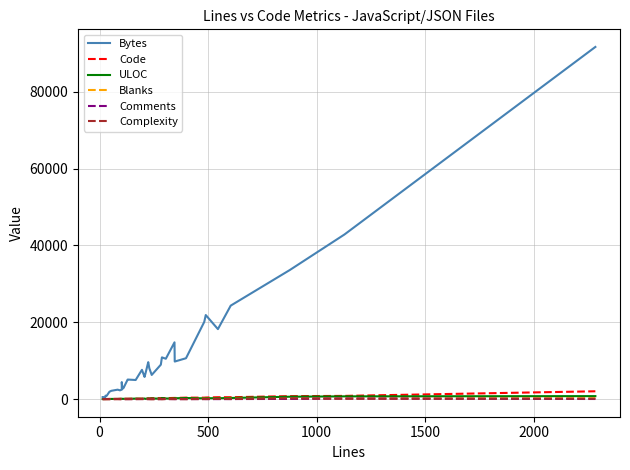

Which series has the largest range (max minus min)?

Bytes